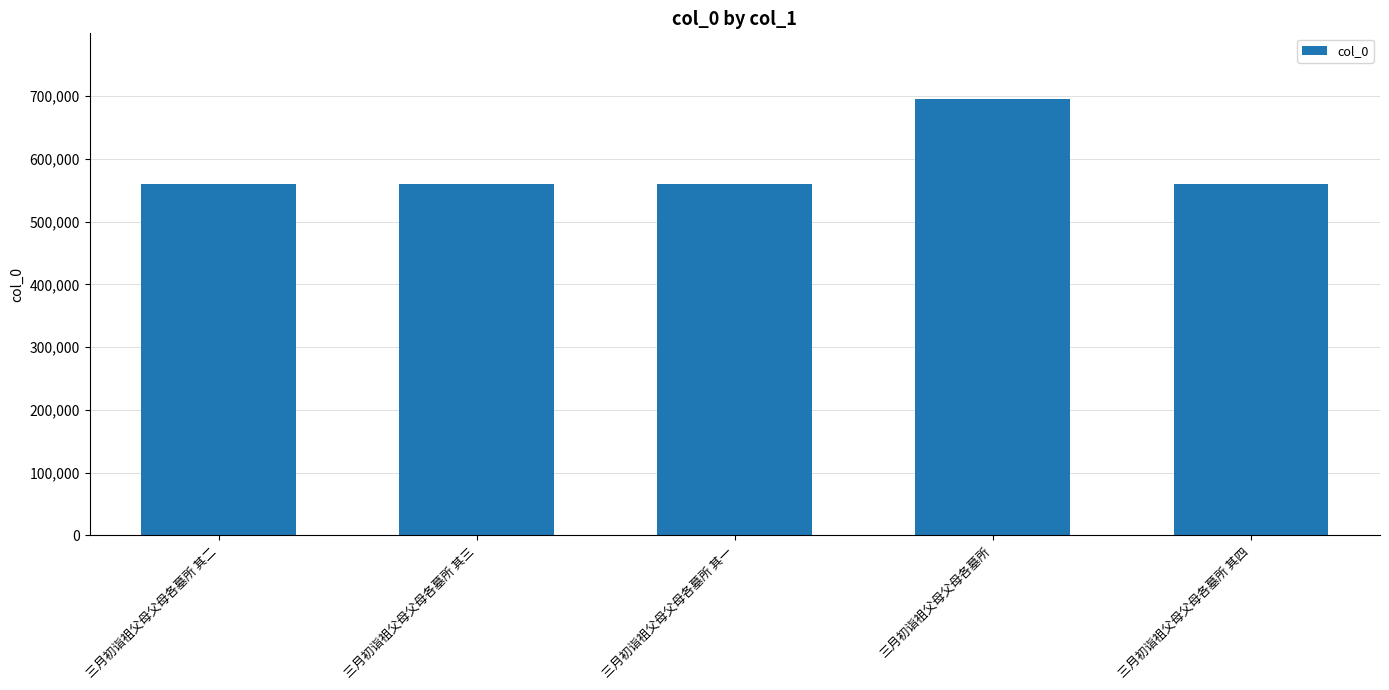

How many bars are there in total?

5